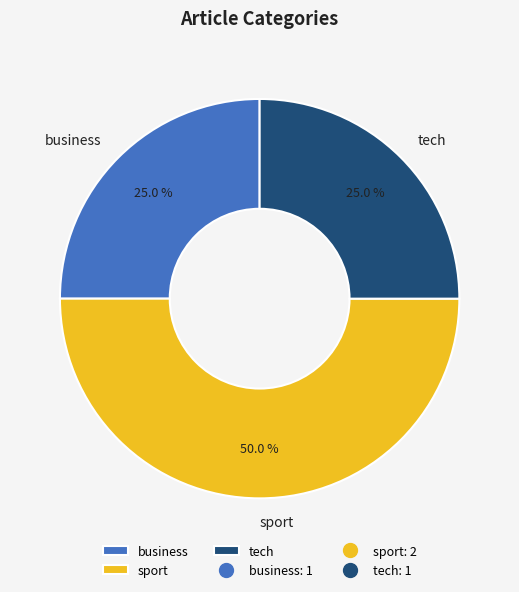

Which has a higher value, sport or tech?

sport